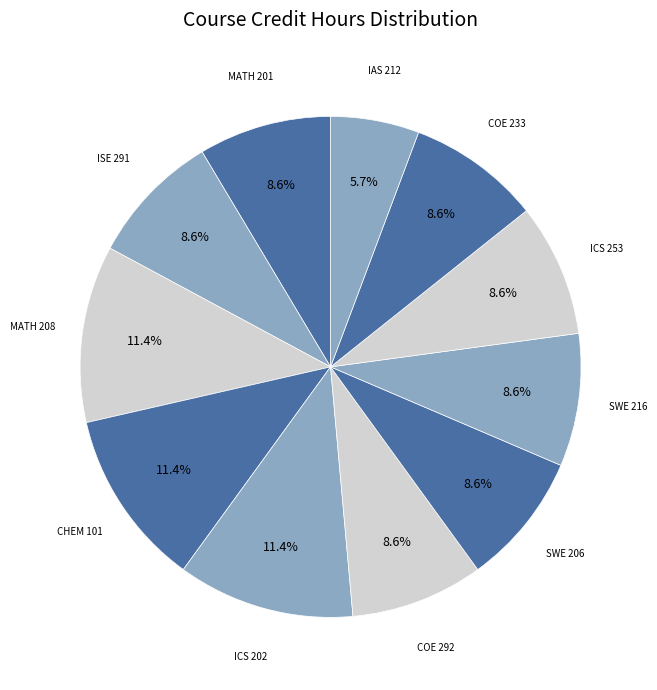

How many slices are in this pie chart?

11